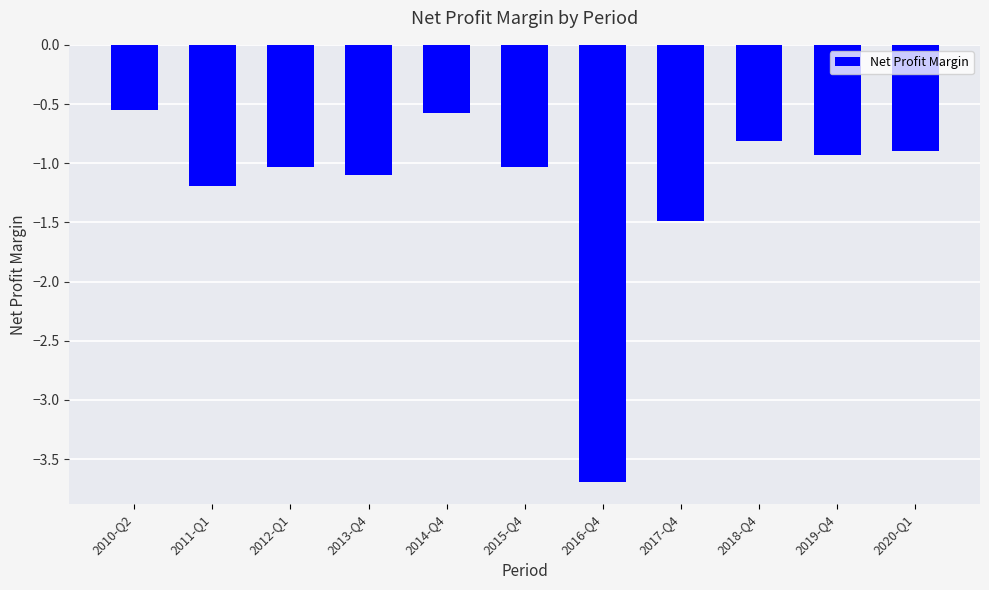

What is the difference between the maximum and minimum values?

3.1